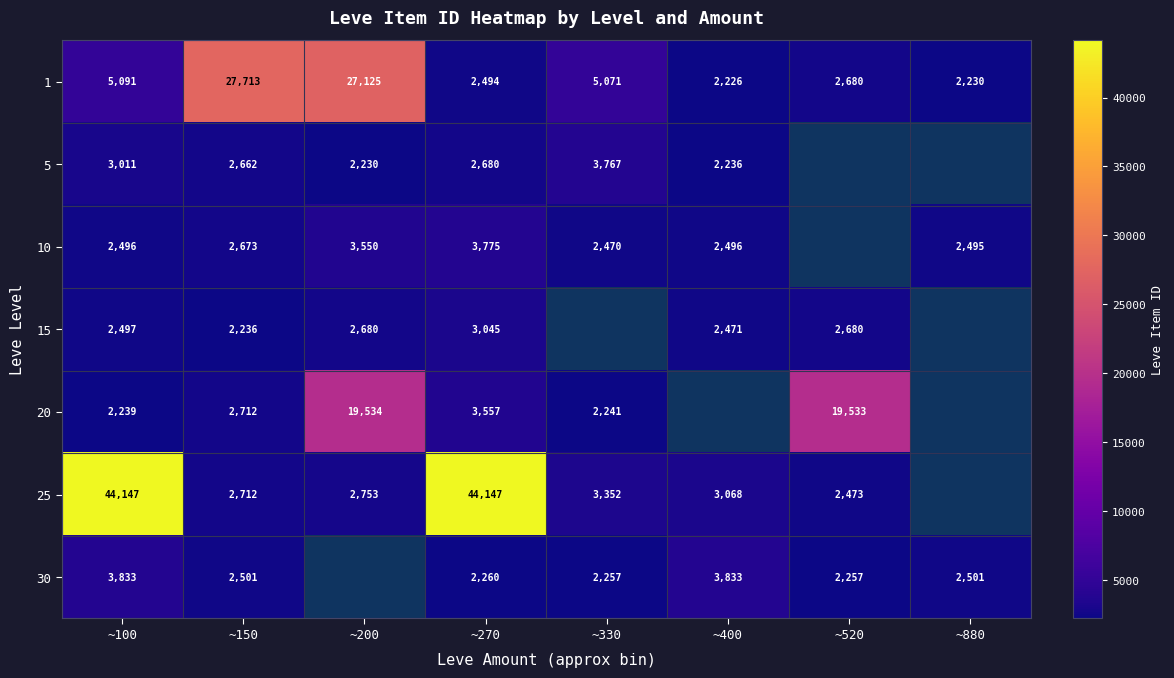

True or false: 30 has a value of 3795 at ~880.

False